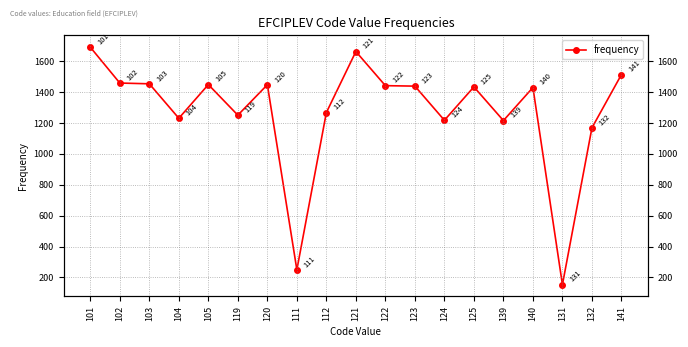

Where is the first local maximum?

105